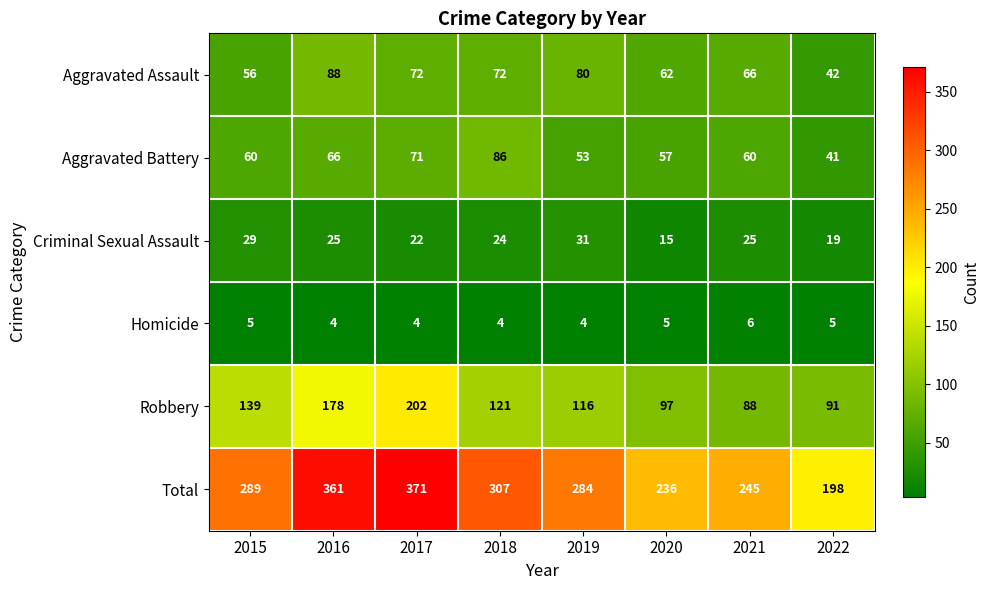

What is the sum of the Aggravated Assault values at 2016 and 2022?

130